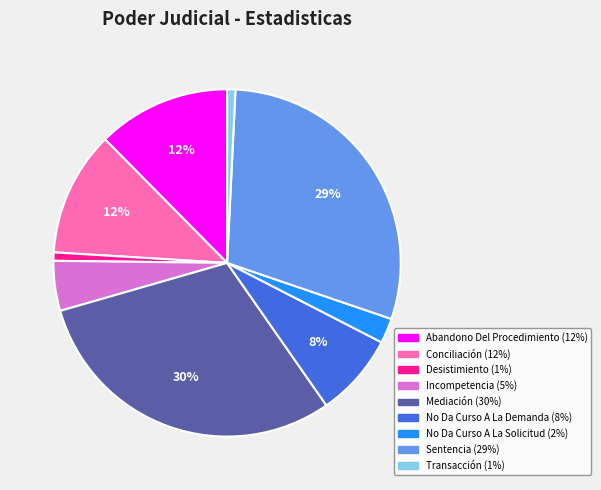

To the nearest percent, what is the average slice percentage?

11%